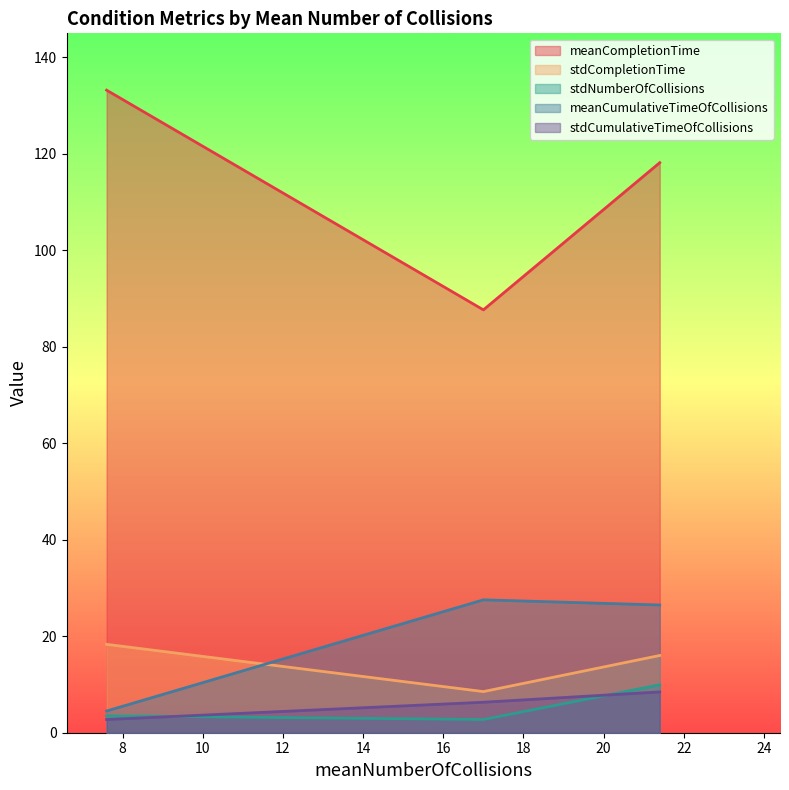

What is the lowest value of the stdCumulativeTimeOfCollisions series?

2.7